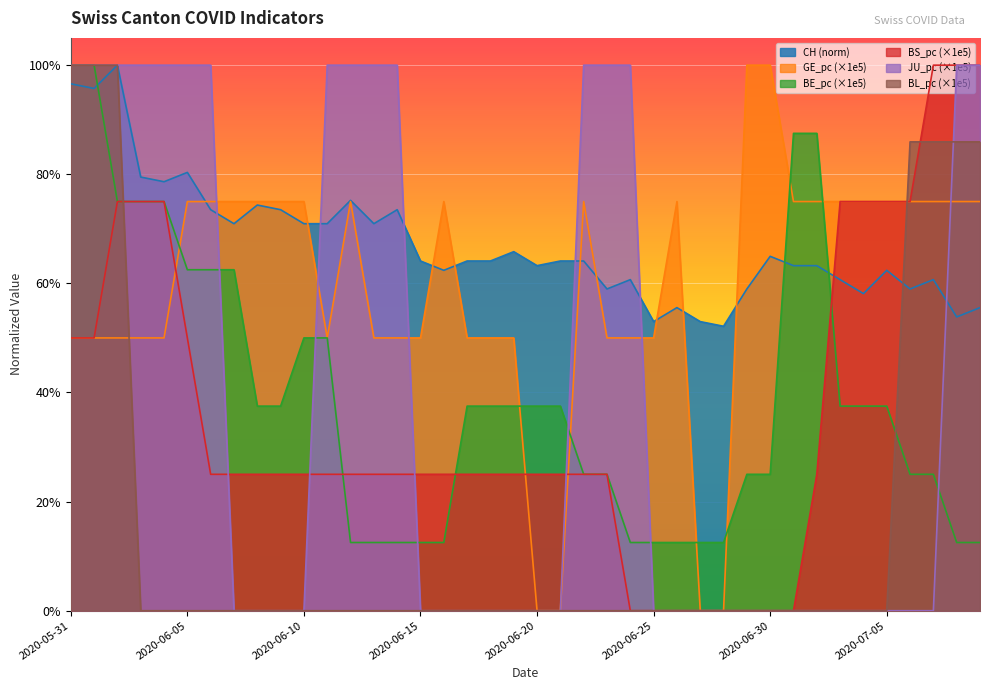

Reading left to right, what are all the values shown in this chart?

CH: 2020-05-31=1.0	2020-06-01=1.0	2020-06-02=1.0	2020-06-03=0.8	2020-06-04=0.8	2020-06-05=0.8	2020-06-06=0.7	2020-06-07=0.7	2020-06-08=0.7	2020-06-09=0.7	2020-06-10=0.7	2020-06-11=0.7	2020-06-12=0.8	2020-06-13=0.7	2020-06-14=0.7	2020-06-15=0.6	2020-06-16=0.6	2020-06-17=0.6	2020-06-18=0.6	2020-06-19=0.7	2020-06-20=0.6	2020-06-21=0.6	2020-06-22=0.6	2020-06-23=0.6	2020-06-24=0.6	2020-06-25=0.5	2020-06-26=0.6	2020-06-27=0.5	2020-06-28=0.5	2020-06-29=0.6	2020-06-30=0.6	2020-07-01=0.6	2020-07-02=0.6	2020-07-03=0.6	2020-07-04=0.6	2020-07-05=0.6	2020-07-06=0.6	2020-07-07=0.6	2020-07-08=0.5	2020-07-09=0.6
GE_pc: 2020-05-31=0.5	2020-06-01=0.5	2020-06-02=0.5	2020-06-03=0.5	2020-06-04=0.5	2020-06-05=0.7	2020-06-06=0.7	2020-06-07=0.7	2020-06-08=0.7	2020-06-09=0.7	2020-06-10=0.7	2020-06-11=0.5	2020-06-12=0.7	2020-06-13=0.5	2020-06-14=0.5	2020-06-15=0.5	2020-06-16=0.7	2020-06-17=0.5	2020-06-18=0.5	2020-06-19=0.5	2020-06-20=0.0	2020-06-21=0.0	2020-06-22=0.7	2020-06-23=0.5	2020-06-24=0.5	2020-06-25=0.5	2020-06-26=0.7	2020-06-27=0.0	2020-06-28=0.0	2020-06-29=1.0	2020-06-30=1.0	2020-07-01=0.7	2020-07-02=0.7	2020-07-03=0.7	2020-07-04=0.7	2020-07-05=0.7	2020-07-06=0.7	2020-07-07=0.7	2020-07-08=0.7	2020-07-09=0.7
BE_pc: 2020-05-31=1.0	2020-06-01=1.0	2020-06-02=0.8	2020-06-03=0.8	2020-06-04=0.8	2020-06-05=0.6	2020-06-06=0.6	2020-06-07=0.6	2020-06-08=0.4	2020-06-09=0.4	2020-06-10=0.5	2020-06-11=0.5	2020-06-12=0.1	2020-06-13=0.1	2020-06-14=0.1	2020-06-15=0.1	2020-06-16=0.1	2020-06-17=0.4	2020-06-18=0.4	2020-06-19=0.4	2020-06-20=0.4	2020-06-21=0.4	2020-06-22=0.2	2020-06-23=0.2	2020-06-24=0.1	2020-06-25=0.1	2020-06-26=0.1	2020-06-27=0.1	2020-06-28=0.1	2020-06-29=0.2	2020-06-30=0.2	2020-07-01=0.9	2020-07-02=0.9	2020-07-03=0.4	2020-07-04=0.4	2020-07-05=0.4	2020-07-06=0.3	2020-07-07=0.3	2020-07-08=0.1	2020-07-09=0.1
BS_pc: 2020-05-31=0.5	2020-06-01=0.5	2020-06-02=0.7	2020-06-03=0.7	2020-06-04=0.7	2020-06-05=0.5	2020-06-06=0.2	2020-06-07=0.2	2020-06-08=0.2	2020-06-09=0.2	2020-06-10=0.2	2020-06-11=0.2	2020-06-12=0.2	2020-06-13=0.2	2020-06-14=0.2	2020-06-15=0.2	2020-06-16=0.2	2020-06-17=0.2	2020-06-18=0.2	2020-06-19=0.2	2020-06-20=0.2	2020-06-21=0.2	2020-06-22=0.2	2020-06-23=0.2	2020-06-24=0.0	2020-06-25=0.0	2020-06-26=0.0	2020-06-27=0.0	2020-06-28=0.0	2020-06-29=0.0	2020-06-30=0.0	2020-07-01=0.0	2020-07-02=0.2	2020-07-03=0.7	2020-07-04=0.7	2020-07-05=0.7	2020-07-06=0.7	2020-07-07=1.0	2020-07-08=1.0	2020-07-09=1.0
JU_pc: 2020-05-31=1.0	2020-06-01=1.0	2020-06-02=1.0	2020-06-03=1.0	2020-06-04=1.0	2020-06-05=1.0	2020-06-06=1.0	2020-06-07=0.0	2020-06-08=0.0	2020-06-09=0.0	2020-06-10=0.0	2020-06-11=1.0	2020-06-12=1.0	2020-06-13=1.0	2020-06-14=1.0	2020-06-15=0.0	2020-06-16=0.0	2020-06-17=0.0	2020-06-18=0.0	2020-06-19=0.0	2020-06-20=0.0	2020-06-21=0.0	2020-06-22=1.0	2020-06-23=1.0	2020-06-24=1.0	2020-06-25=0.0	2020-06-26=0.0	2020-06-27=0.0	2020-06-28=0.0	2020-06-29=0.0	2020-06-30=0.0	2020-07-01=0.0	2020-07-02=0.0	2020-07-03=0.0	2020-07-04=0.0	2020-07-05=0.0	2020-07-06=0.0	2020-07-07=0.0	2020-07-08=1.0	2020-07-09=1.0
BL_pc: 2020-05-31=1.0	2020-06-01=1.0	2020-06-02=1.0	2020-06-03=0.0	2020-06-04=0.0	2020-06-05=0.0	2020-06-06=0.0	2020-06-07=0.0	2020-06-08=0.0	2020-06-09=0.0	2020-06-10=0.0	2020-06-11=0.0	2020-06-12=0.0	2020-06-13=0.0	2020-06-14=0.0	2020-06-15=0.0	2020-06-16=0.0	2020-06-17=0.0	2020-06-18=0.0	2020-06-19=0.0	2020-06-20=0.0	2020-06-21=0.0	2020-06-22=0.0	2020-06-23=0.0	2020-06-24=0.0	2020-06-25=0.0	2020-06-26=0.0	2020-06-27=0.0	2020-06-28=0.0	2020-06-29=0.0	2020-06-30=0.0	2020-07-01=0.0	2020-07-02=0.0	2020-07-03=0.0	2020-07-04=0.0	2020-07-05=0.0	2020-07-06=0.9	2020-07-07=0.9	2020-07-08=0.9	2020-07-09=0.9